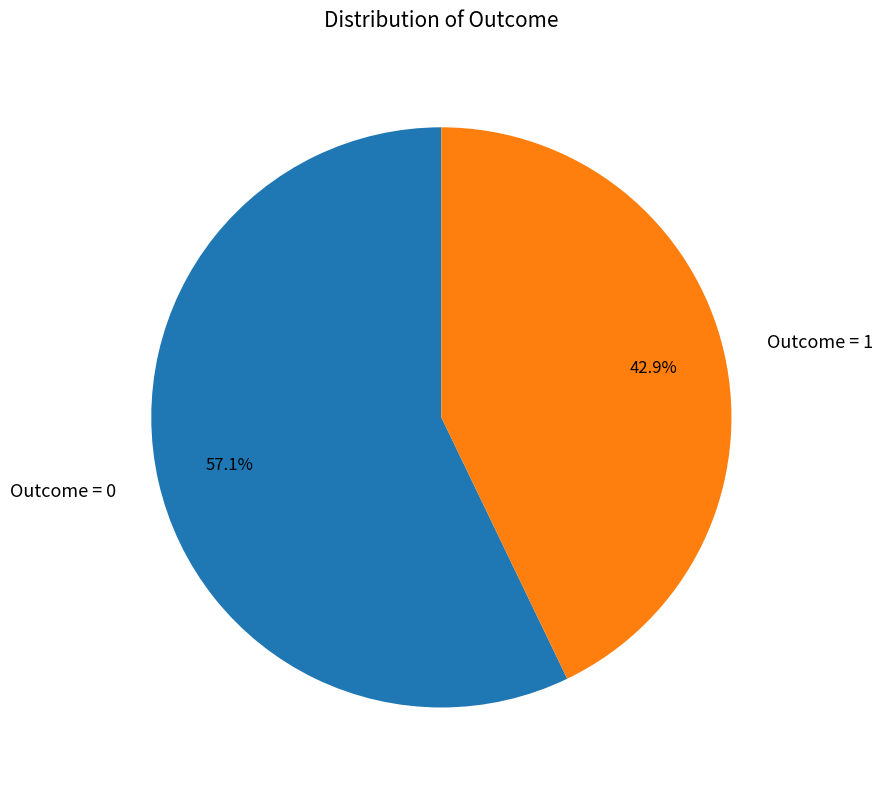

Between Outcome = 1 and Outcome = 0, which is larger?

Outcome = 0